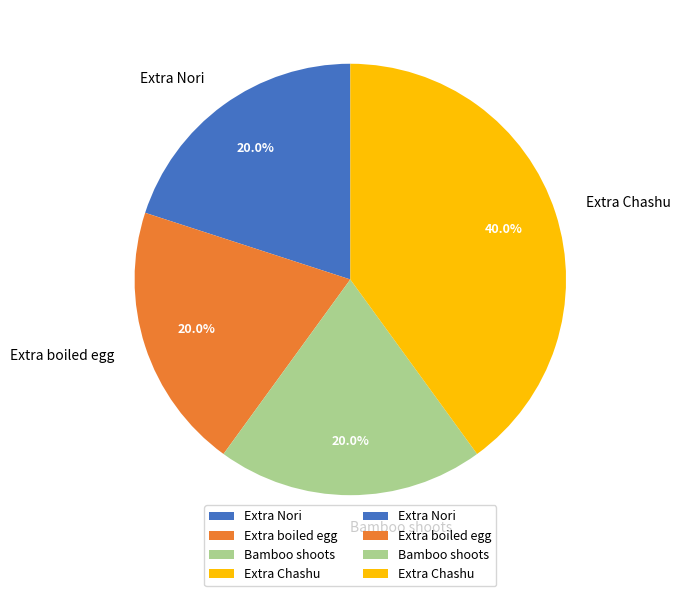

Which category has the biggest portion of the pie?

Extra Chashu